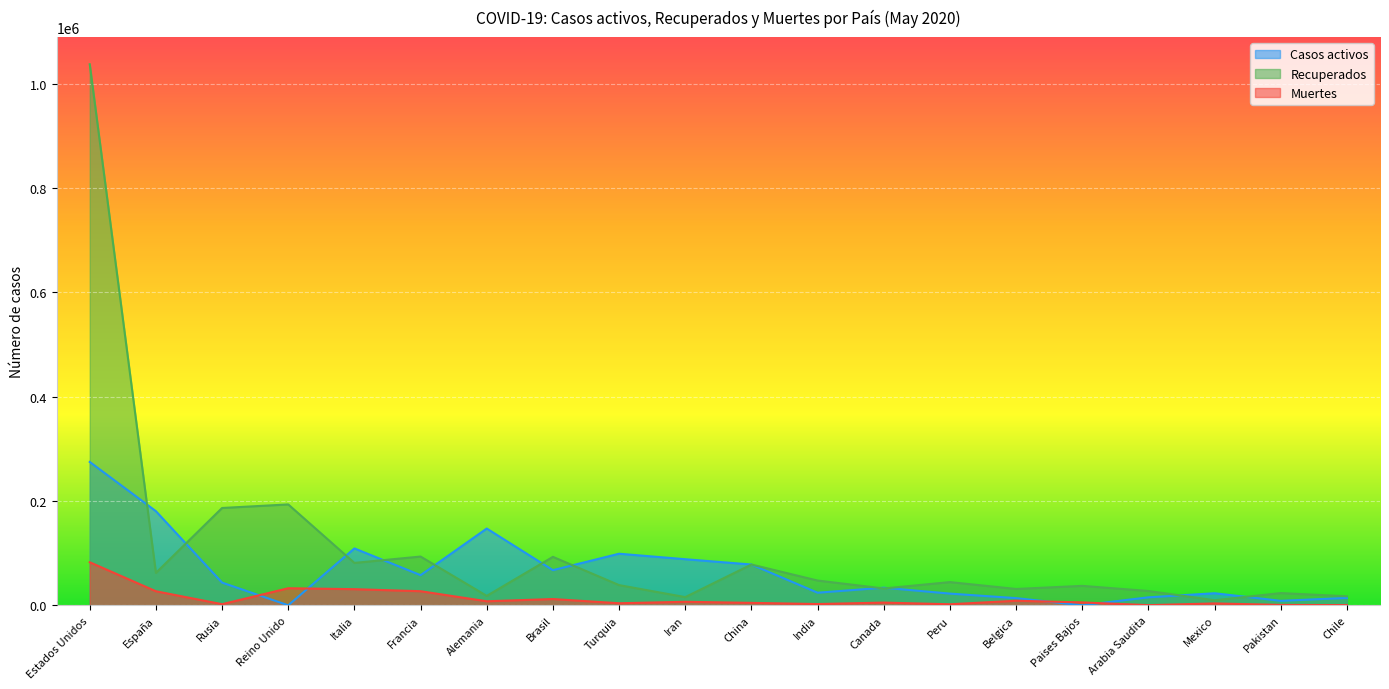

Is it true that Casos activos equals 109039 at Italia?

True